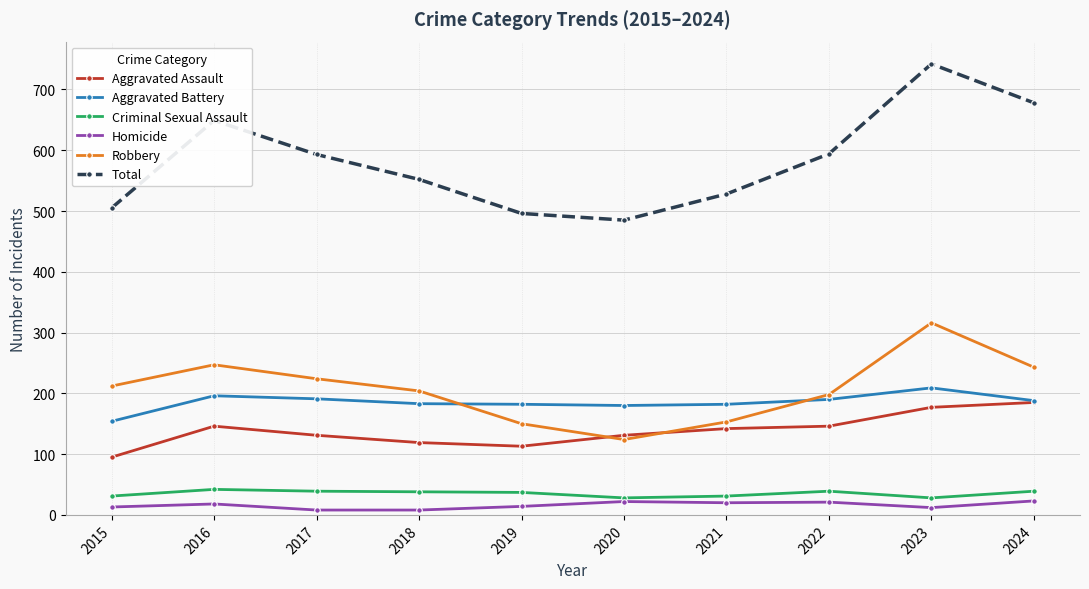

What is the value of the Homicide point at the 2nd from the left?

18